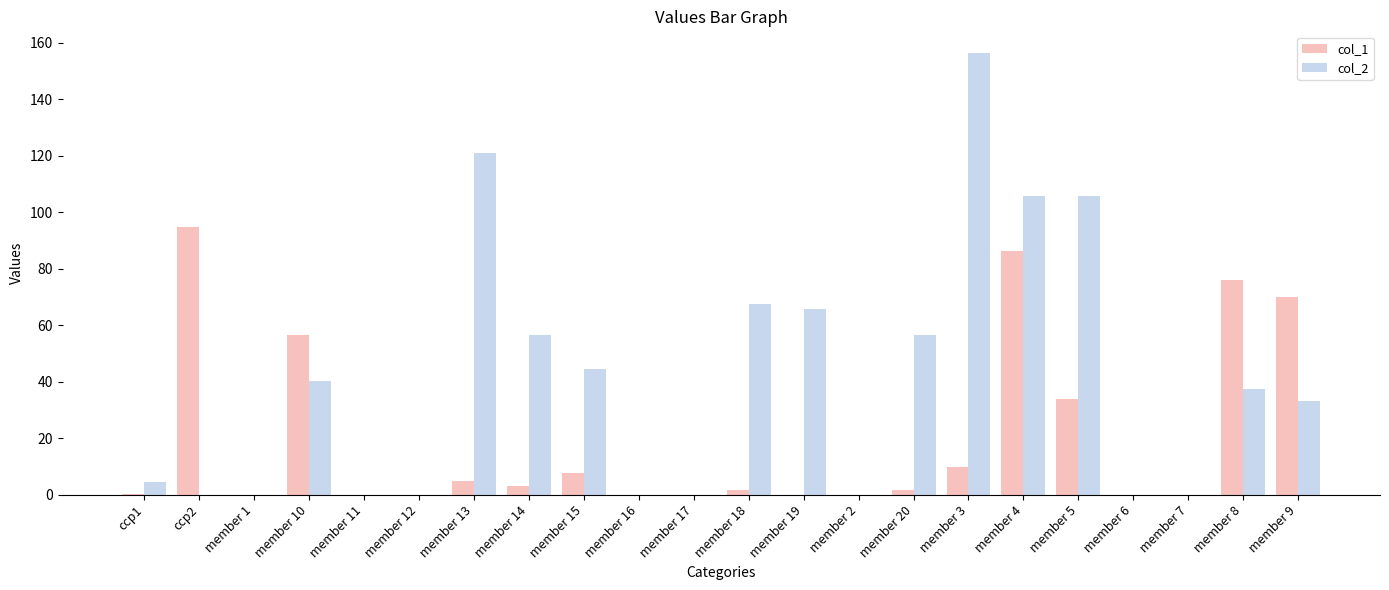

True or false: col_2 has a value of 0.0 at ccp2.

True